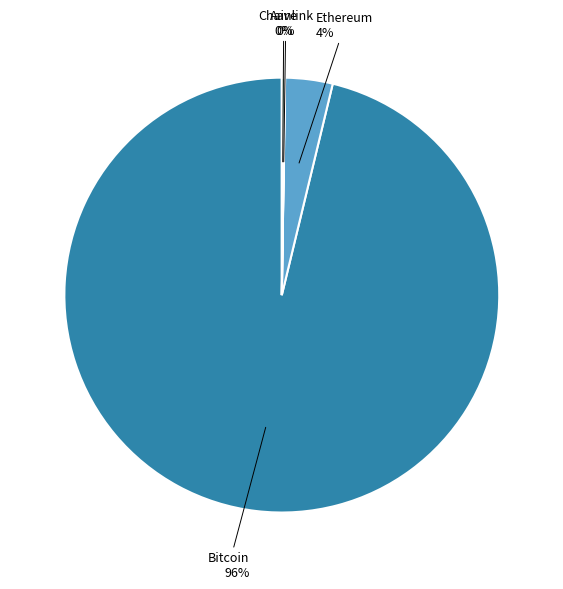

Is there any slice that represents more than half of the pie?

Yes